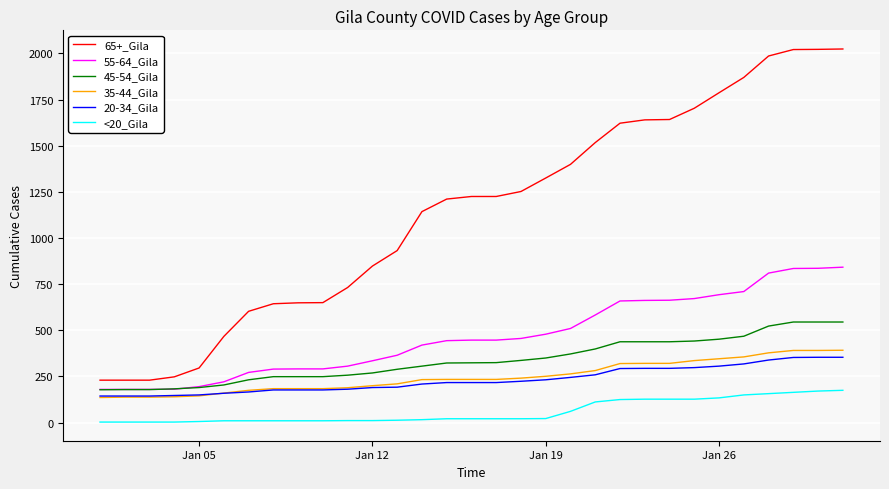

True or false: 45-54_Gila and <20_Gila cross at least once.

False